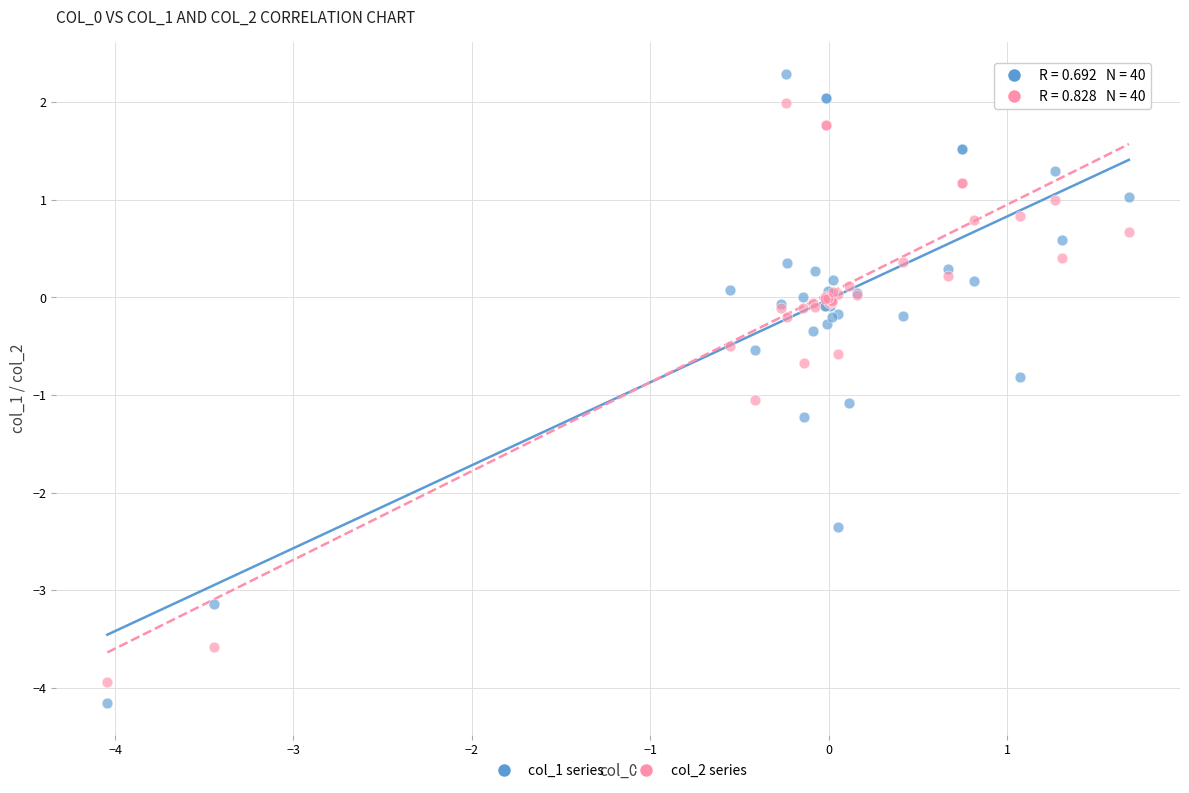

Which series contains the highest Y value?

col_1 series